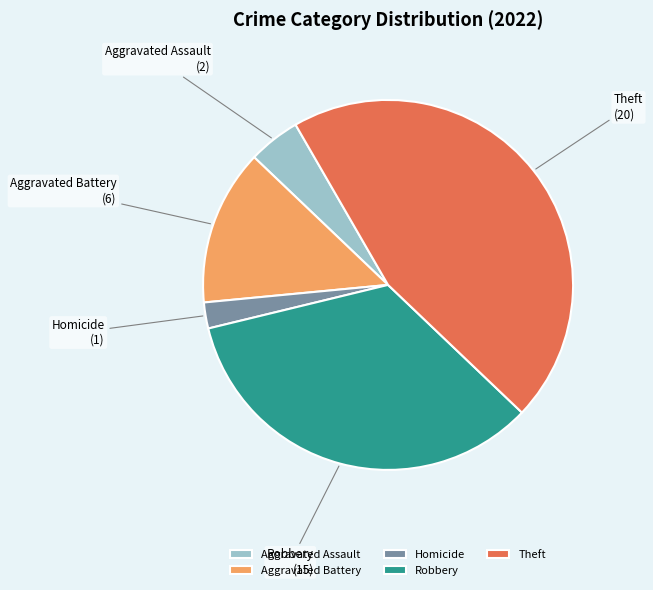

Between Robbery and Aggravated Assault, which is larger?

Robbery